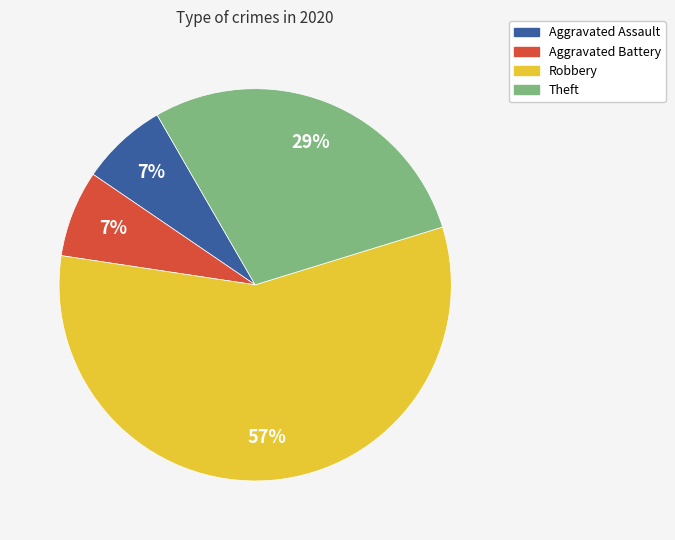

Combined, do Aggravated Battery and Aggravated Assault account for over 50%?

No